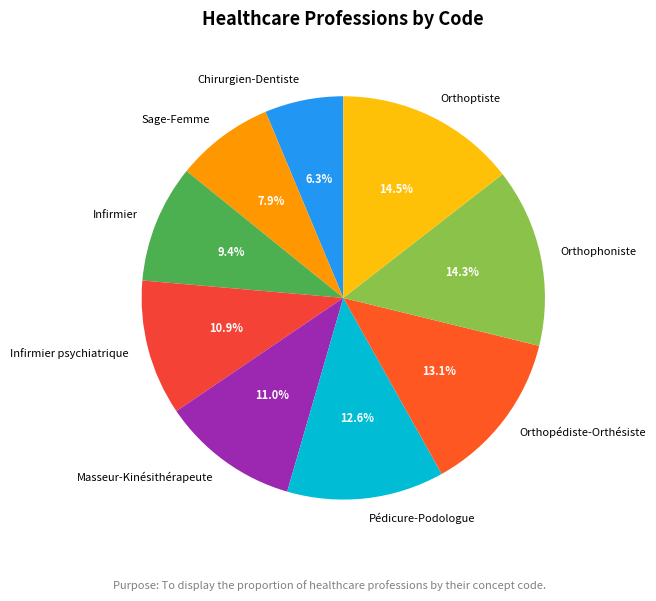

Approximately how many times larger is the value at Orthoptiste compared to Orthophoniste?

1.0